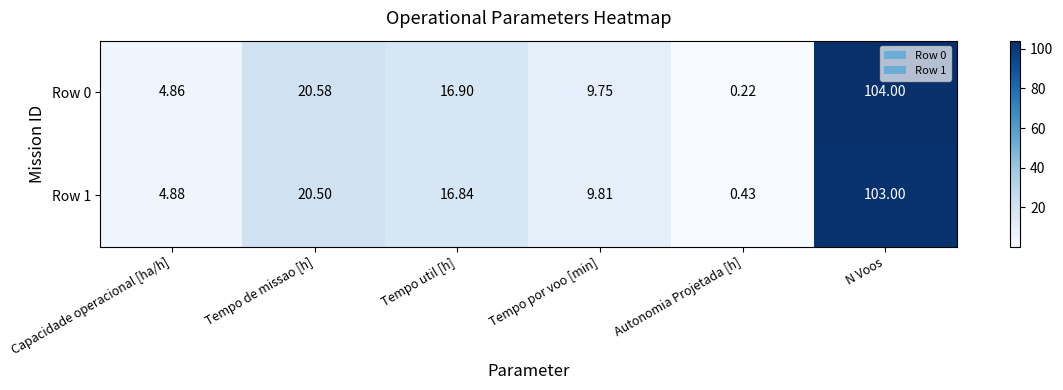

At which category is the sum across all series the highest?

N Voos